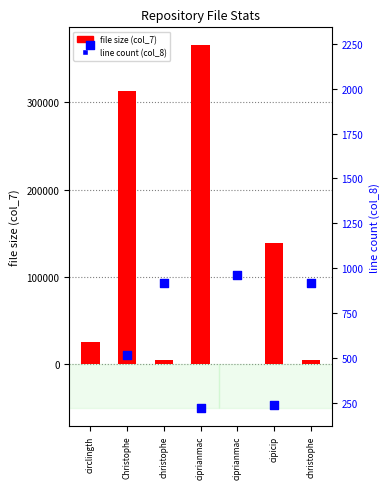

Which series contains the lowest Y value?

line count (col_8)